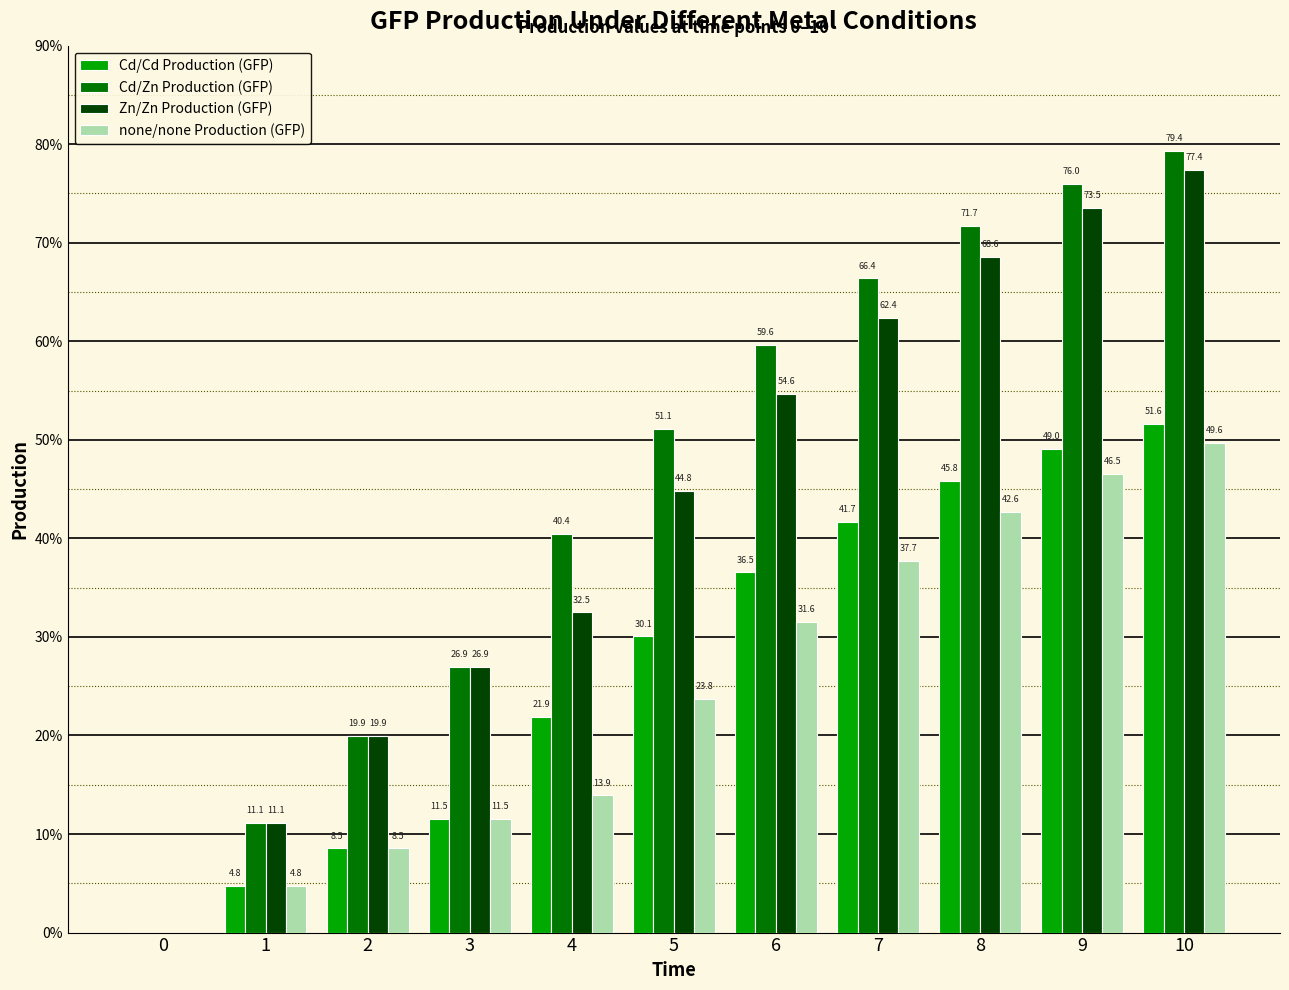

At which label is Cd/Cd Production (GFP) closest to 25?

4